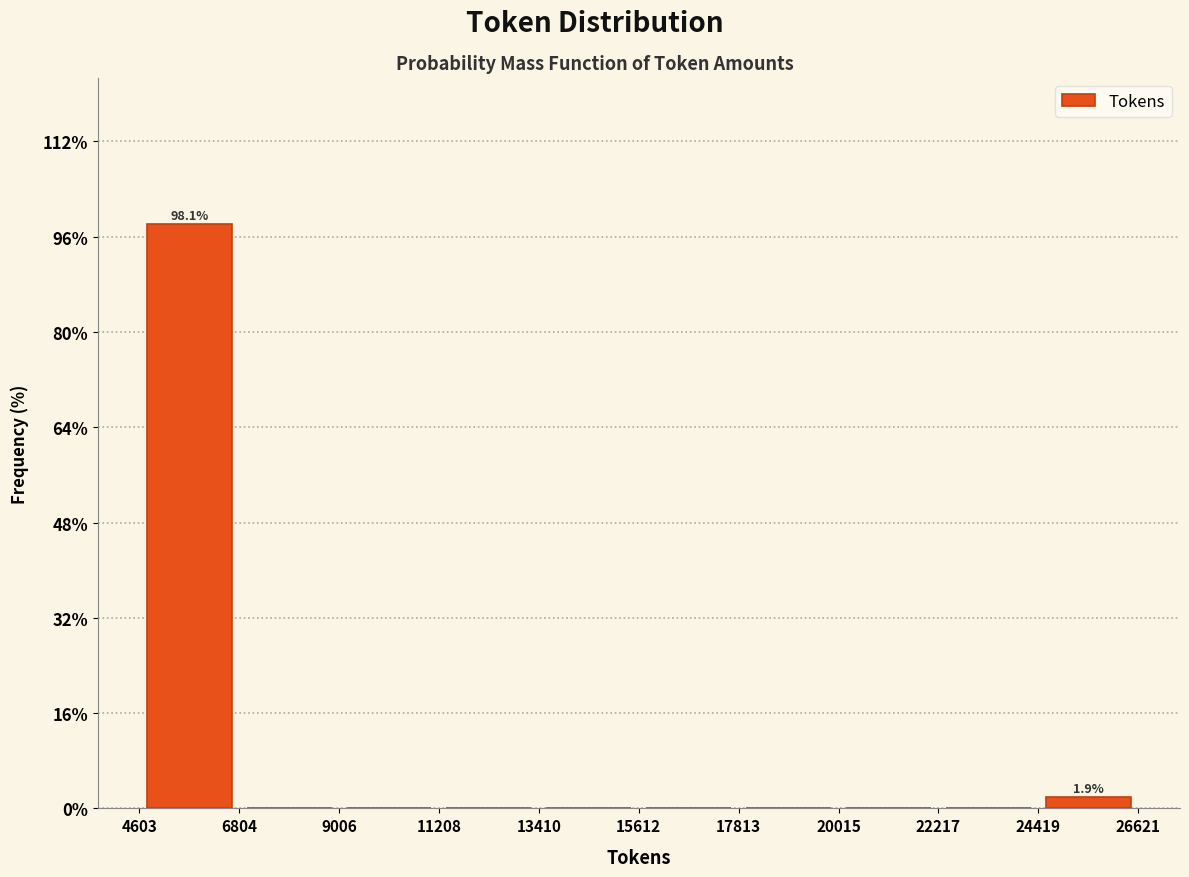

Over which range of the x-axis is the bar tallest?

4603 to 6804